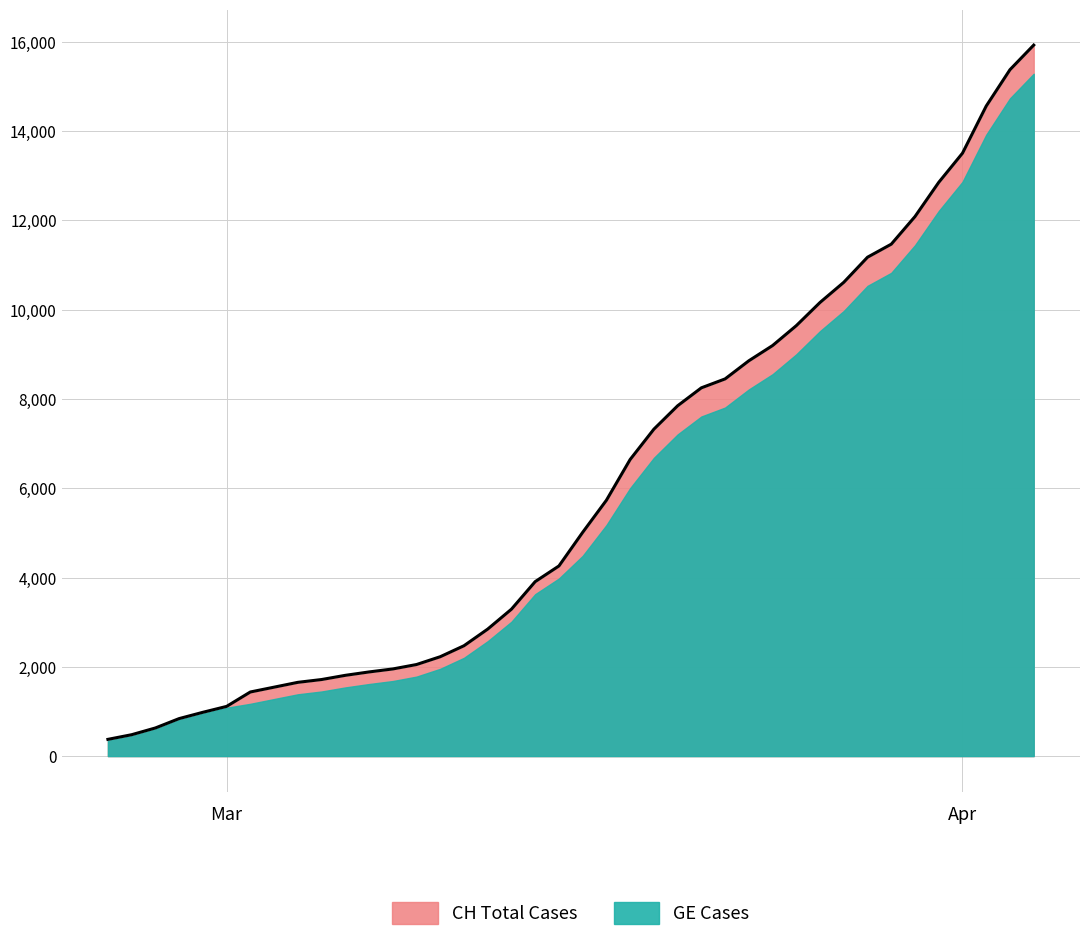

Which series has the largest total across all categories?

CH